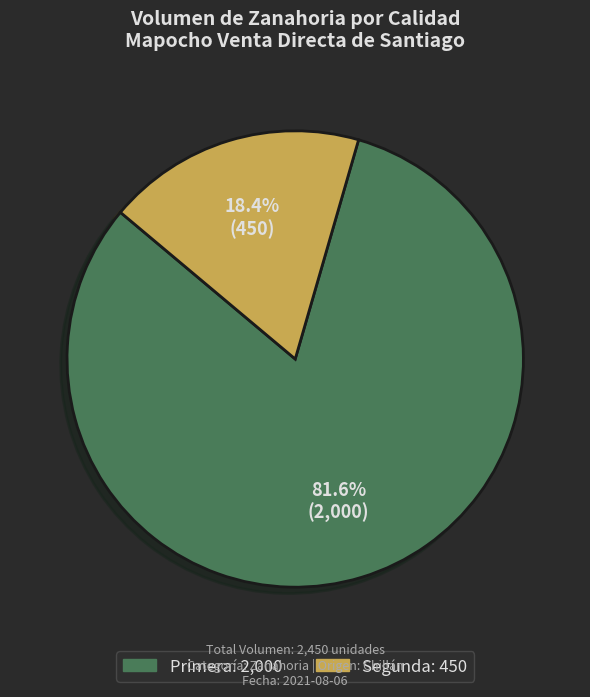

To the nearest percent, what percentage of the pie is Segunda?

18%